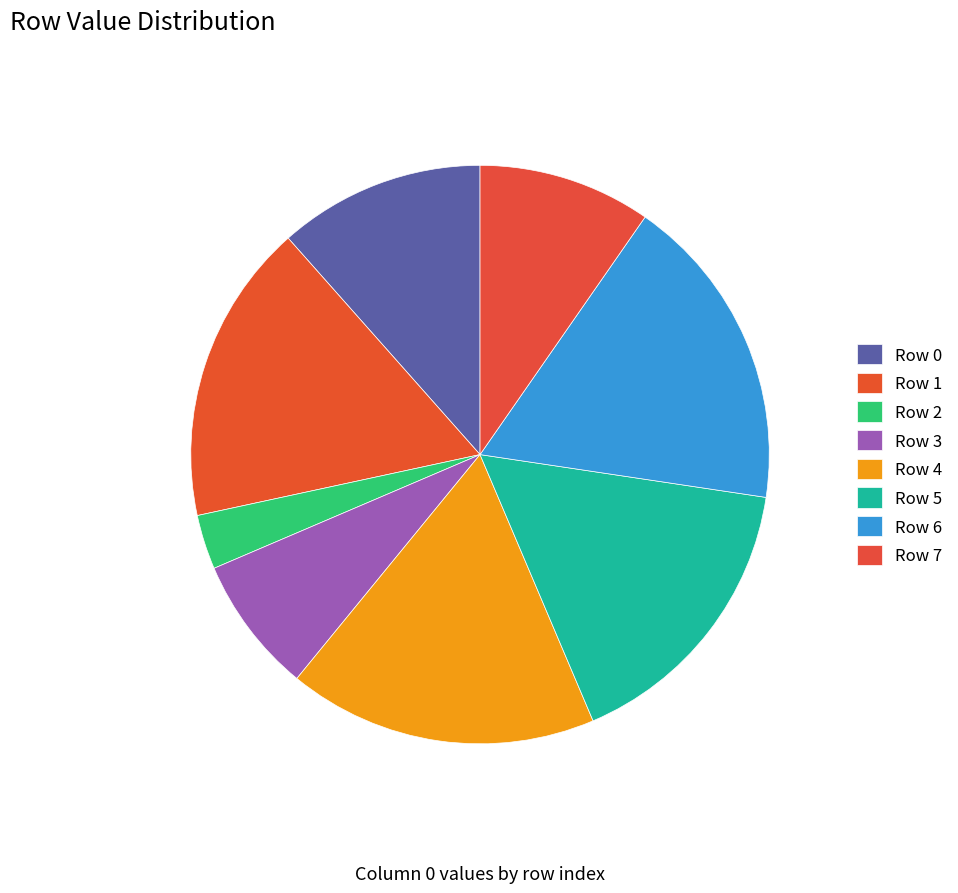

Count the number of slices in the pie.

8